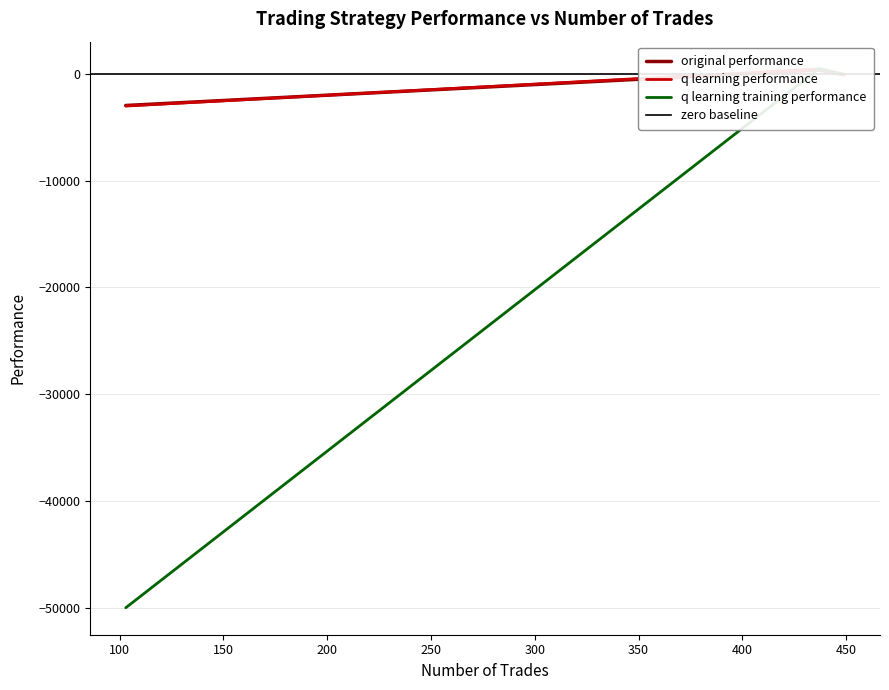

Does the chart display data point markers on the line(s)?

No